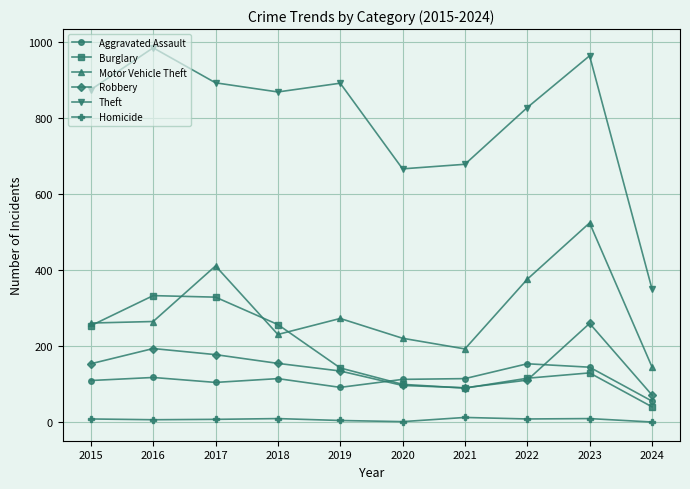

How many series are shown in this chart?

6